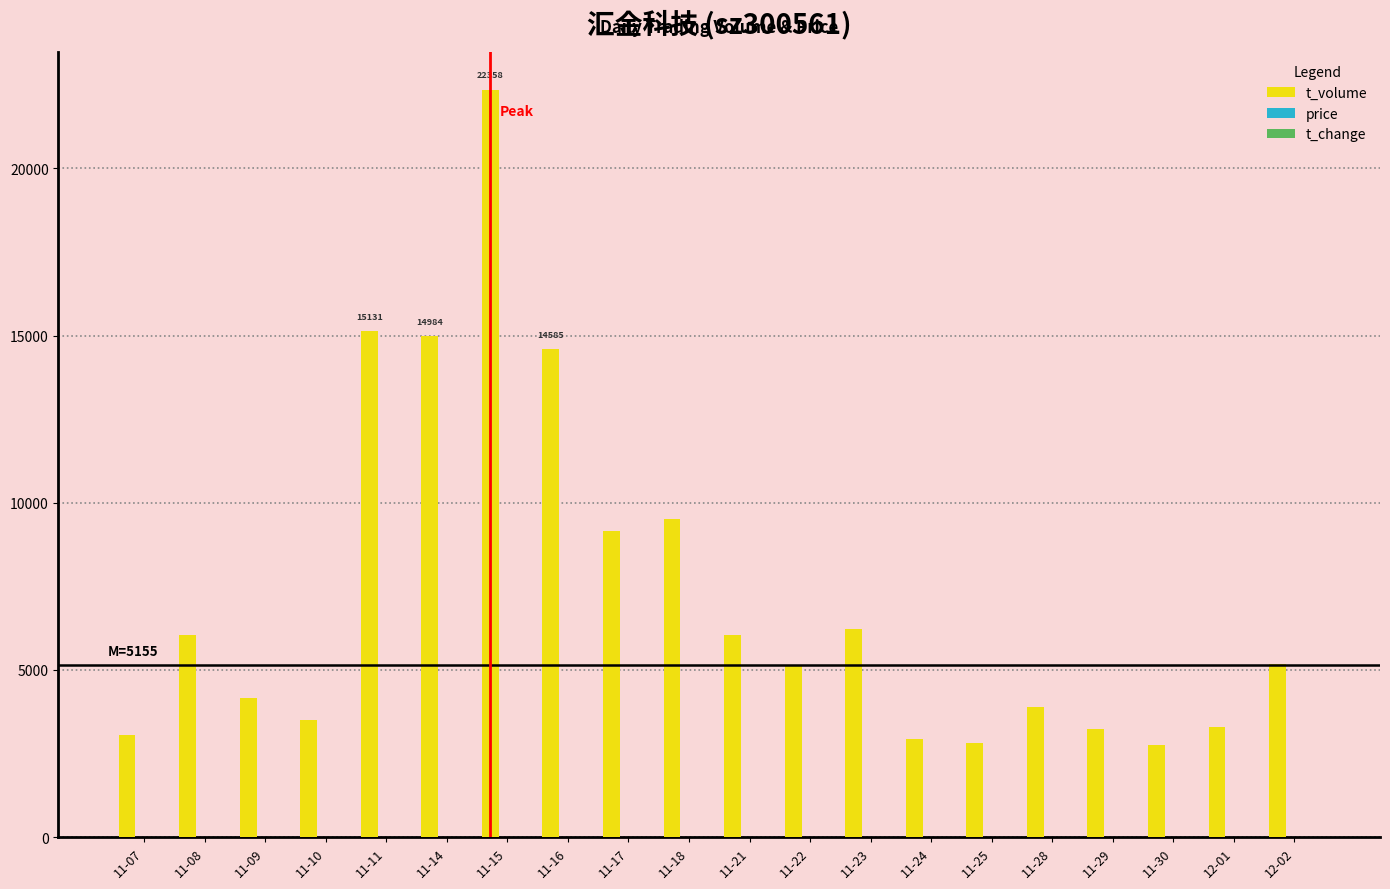

Which category has the highest value across all series?

11-15